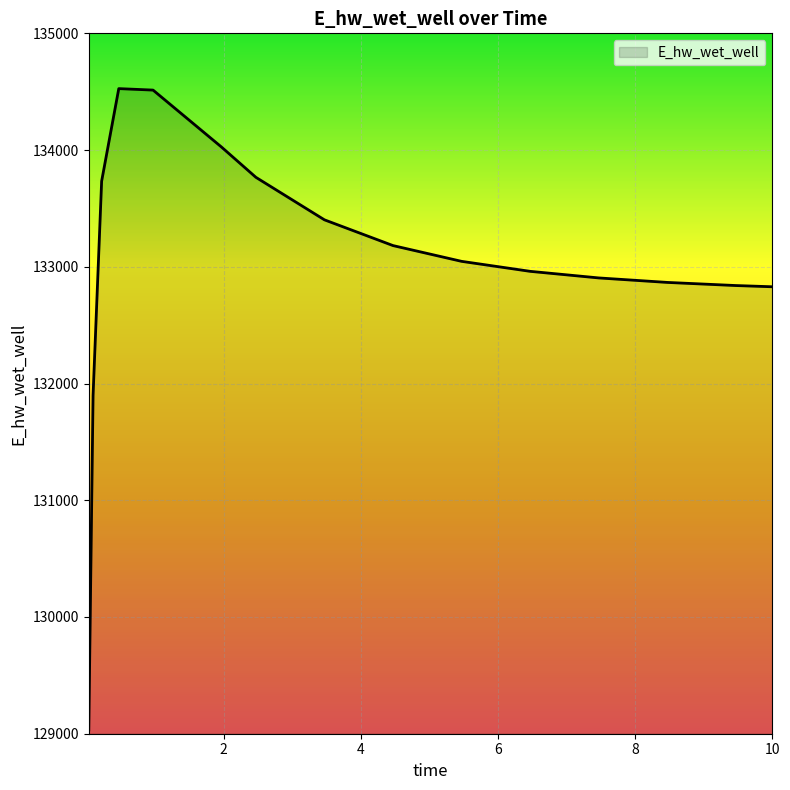

What is the minimum value shown in the chart?

129032.5